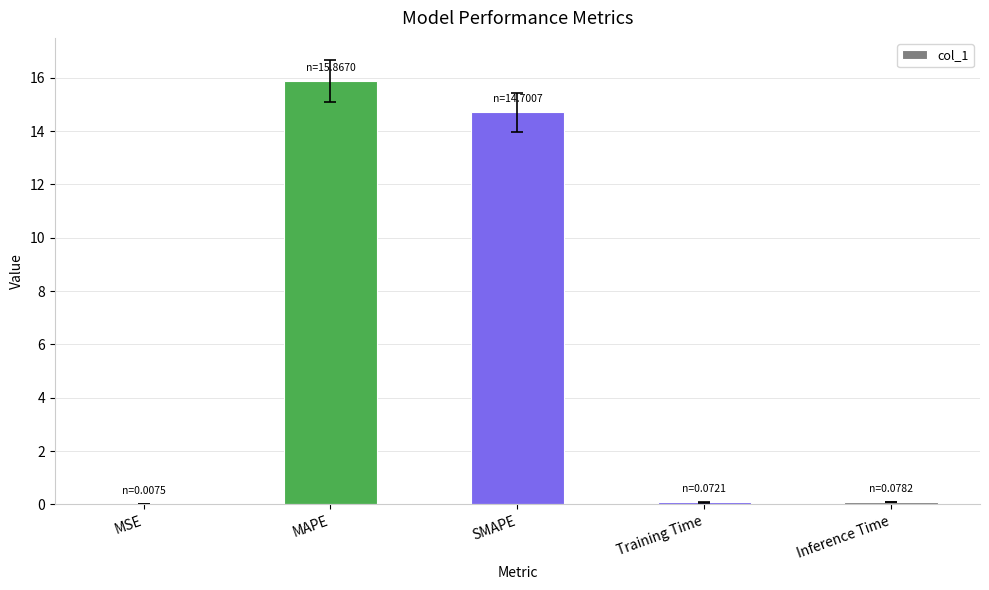

What is the sum of all values?

30.7